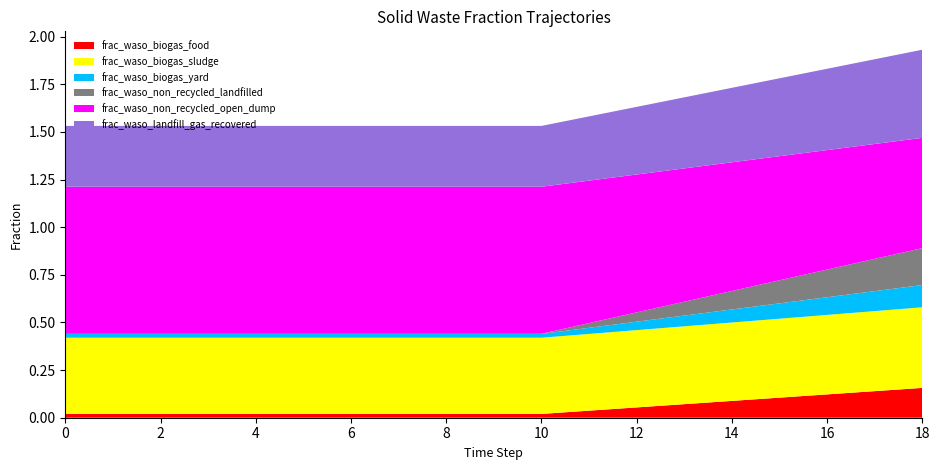

Reading left to right, extract all data points from this chart.

frac_waso_biogas_food: 0=0.0	1=0.0	2=0.0	3=0.0	4=0.0	5=0.0	6=0.0	7=0.0	8=0.0	9=0.0	10=0.0	11=0.0	12=0.1	13=0.1	14=0.1	15=0.1	16=0.1	17=0.1	18=0.2
frac_waso_biogas_sludge: 0=0.4	1=0.4	2=0.4	3=0.4	4=0.4	5=0.4	6=0.4	7=0.4	8=0.4	9=0.4	10=0.4	11=0.4	12=0.4	13=0.4	14=0.4	15=0.4	16=0.4	17=0.4	18=0.4
frac_waso_biogas_yard: 0=0.0	1=0.0	2=0.0	3=0.0	4=0.0	5=0.0	6=0.0	7=0.0	8=0.0	9=0.0	10=0.0	11=0.0	12=0.0	13=0.1	14=0.1	15=0.1	16=0.1	17=0.1	18=0.1
frac_waso_non_recycled_landfilled: 0=0.0	1=0.0	2=0.0	3=0.0	4=0.0	5=0.0	6=0.0	7=0.0	8=0.0	9=0.0	10=0.0	11=0.0	12=0.0	13=0.1	14=0.1	15=0.1	16=0.1	17=0.2	18=0.2
frac_waso_non_recycled_open_dump: 0=0.8	1=0.8	2=0.8	3=0.8	4=0.8	5=0.8	6=0.8	7=0.8	8=0.8	9=0.8	10=0.8	11=0.7	12=0.7	13=0.7	14=0.7	15=0.7	16=0.6	17=0.6	18=0.6
frac_waso_landfill_gas_recovered: 0=0.3	1=0.3	2=0.3	3=0.3	4=0.3	5=0.3	6=0.3	7=0.3	8=0.3	9=0.3	10=0.3	11=0.3	12=0.4	13=0.4	14=0.4	15=0.4	16=0.4	17=0.4	18=0.5